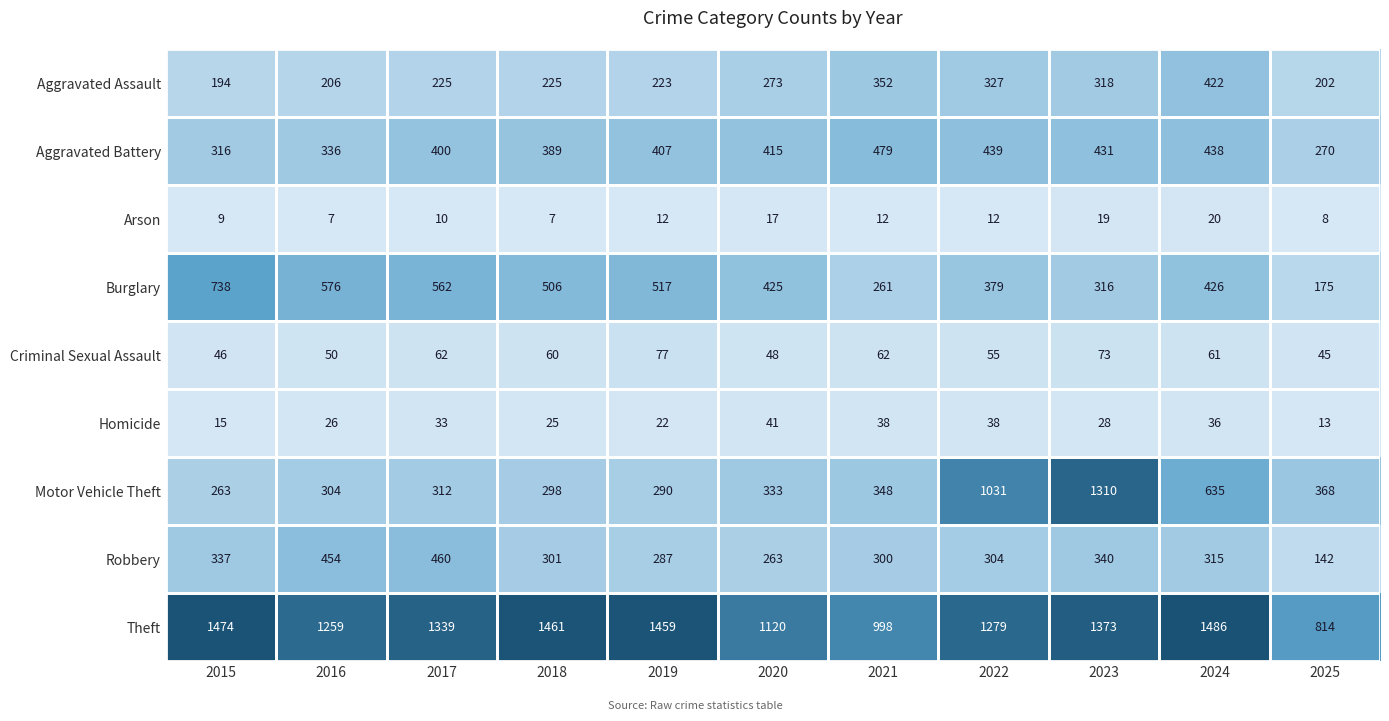

Which series has the largest range (max minus min)?

Motor Vehicle Theft